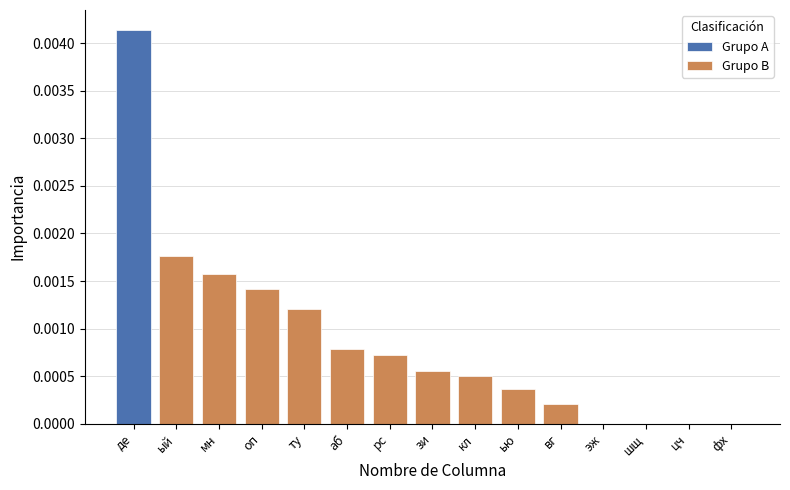

True or false: the data shows 0.0 at шщ.

True